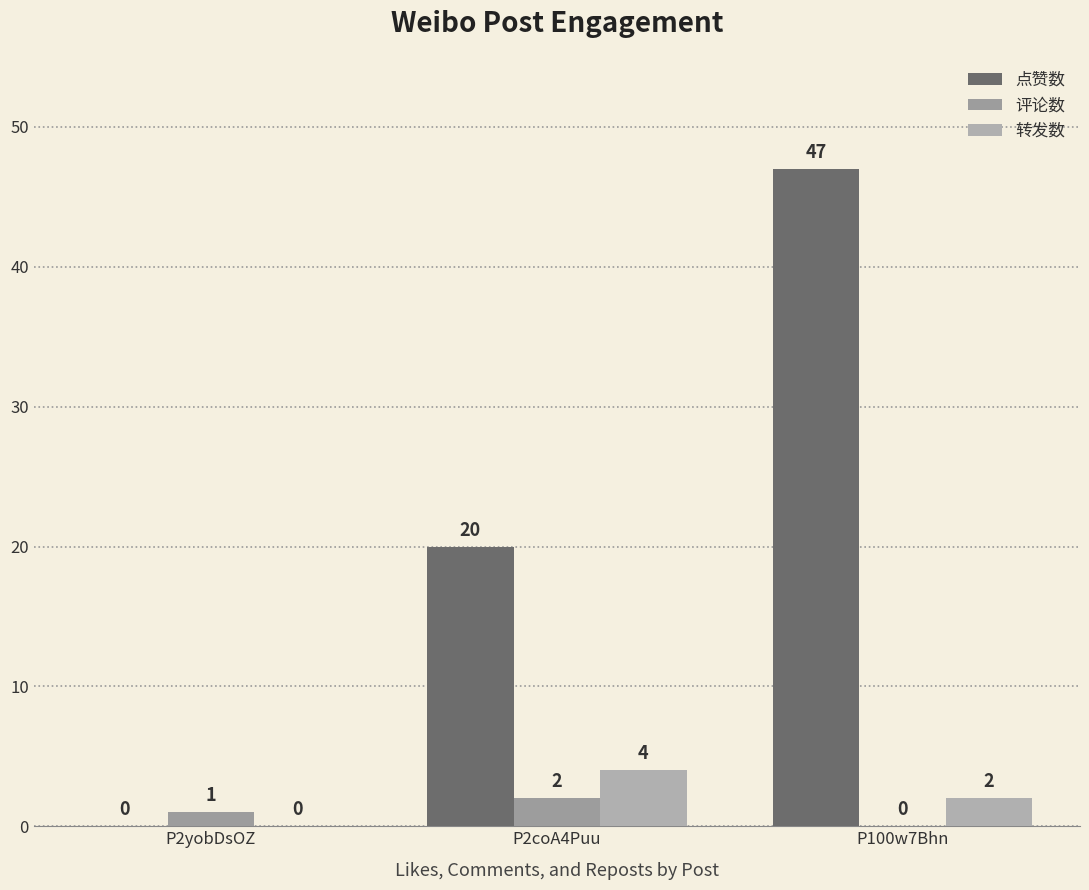

What are all the series names shown in the legend?

点赞数, 评论数, 转发数